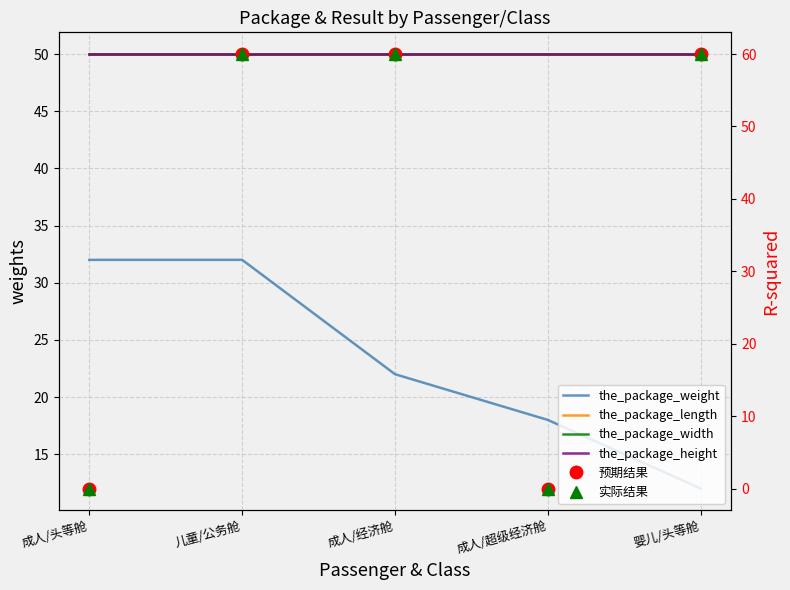

How many 预期结果 values are between 0 and 60?

5